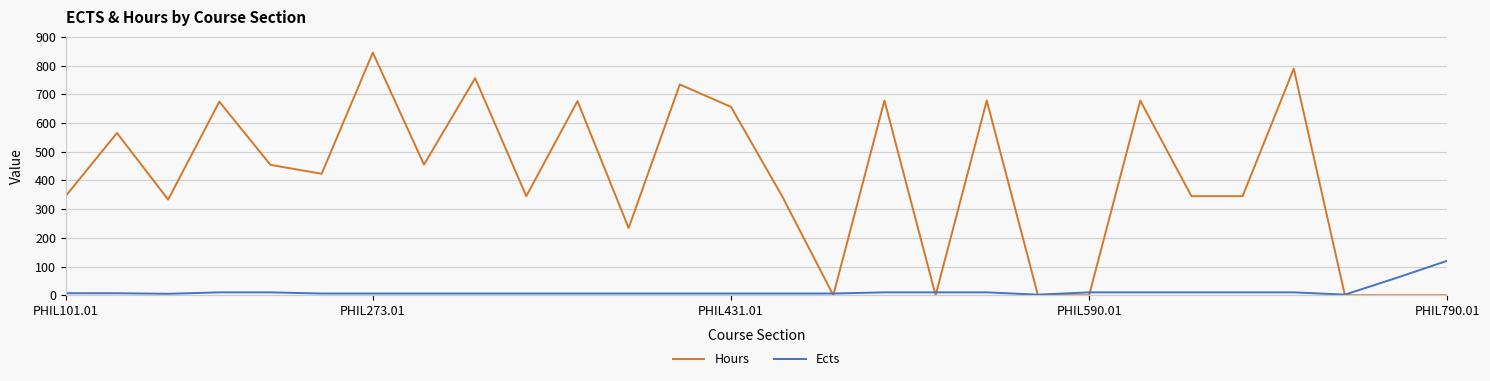

Which series has the largest total across all categories?

Hours